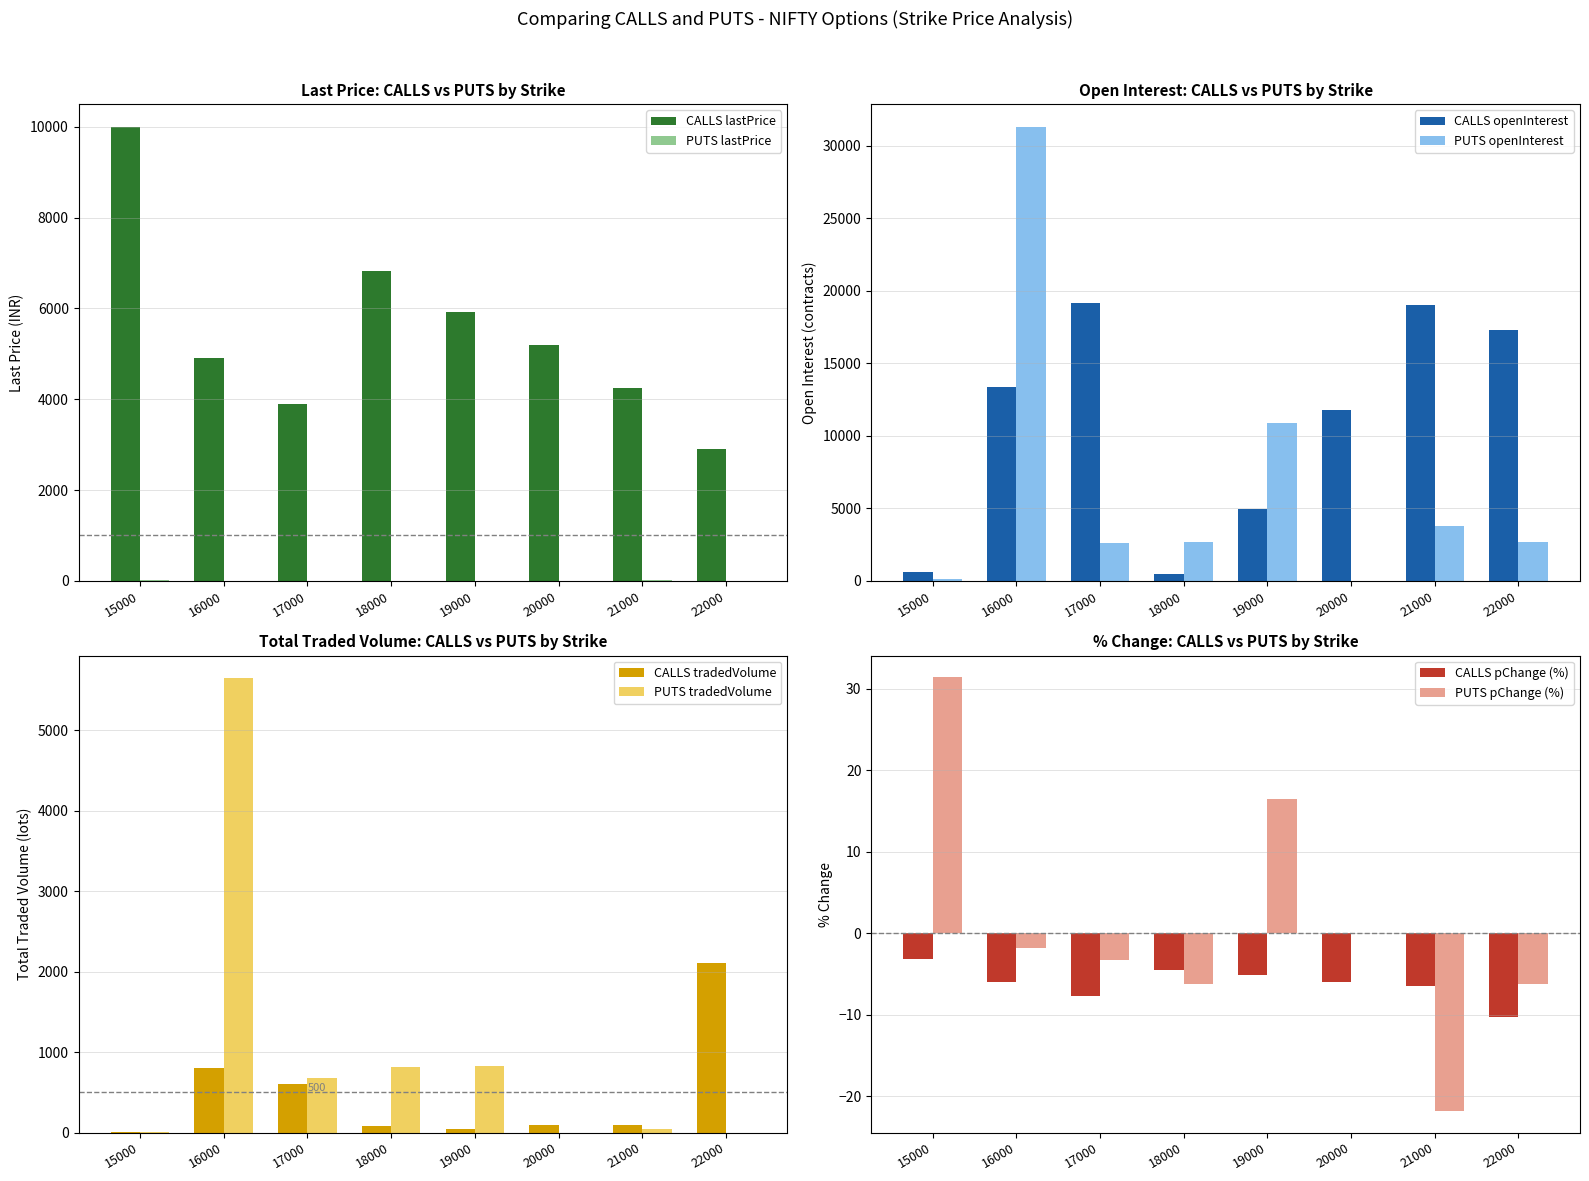

Is the value of CALLS lastPrice at 19000 greater than the value of PUTS lastPrice at 16000?

Yes